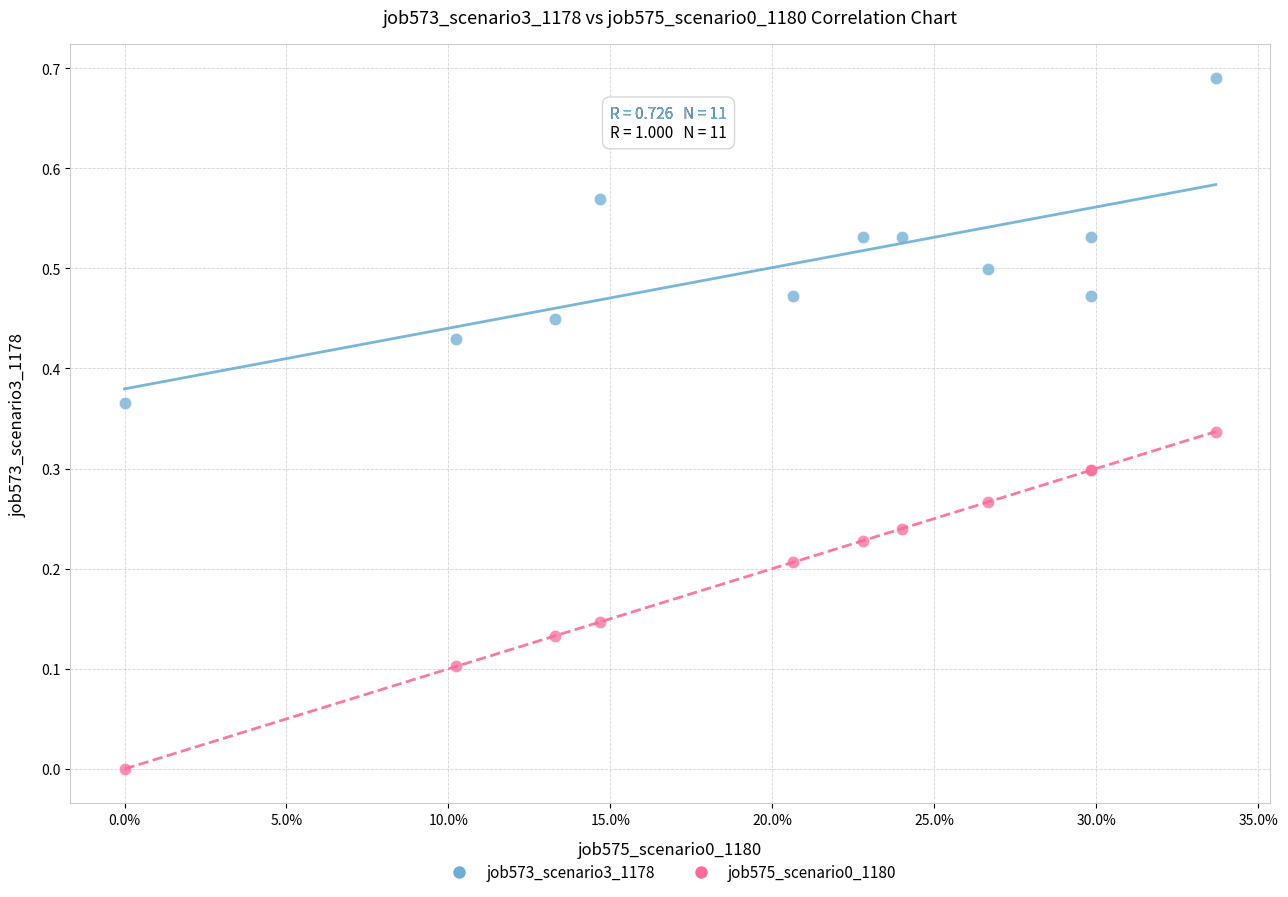

Which series reaches the minimum Y coordinate?

job575_scenario0_1180